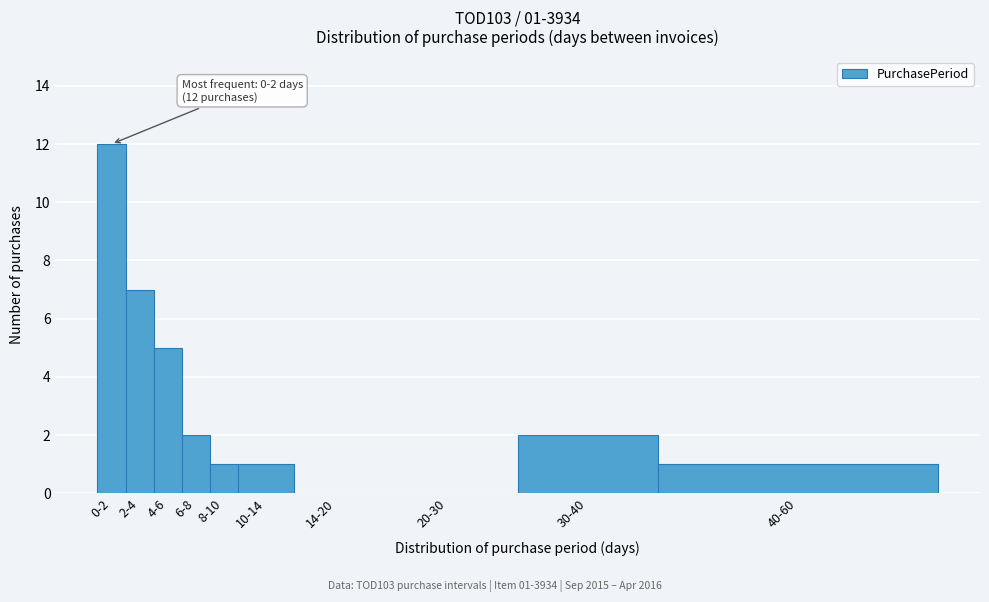

Reading right to left, transcribe all the data shown in this chart.

40-60=1	30-40=2	20-30=0	14-20=0	10-14=1	8-10=1	6-8=2	4-6=5	2-4=7	0-2=12